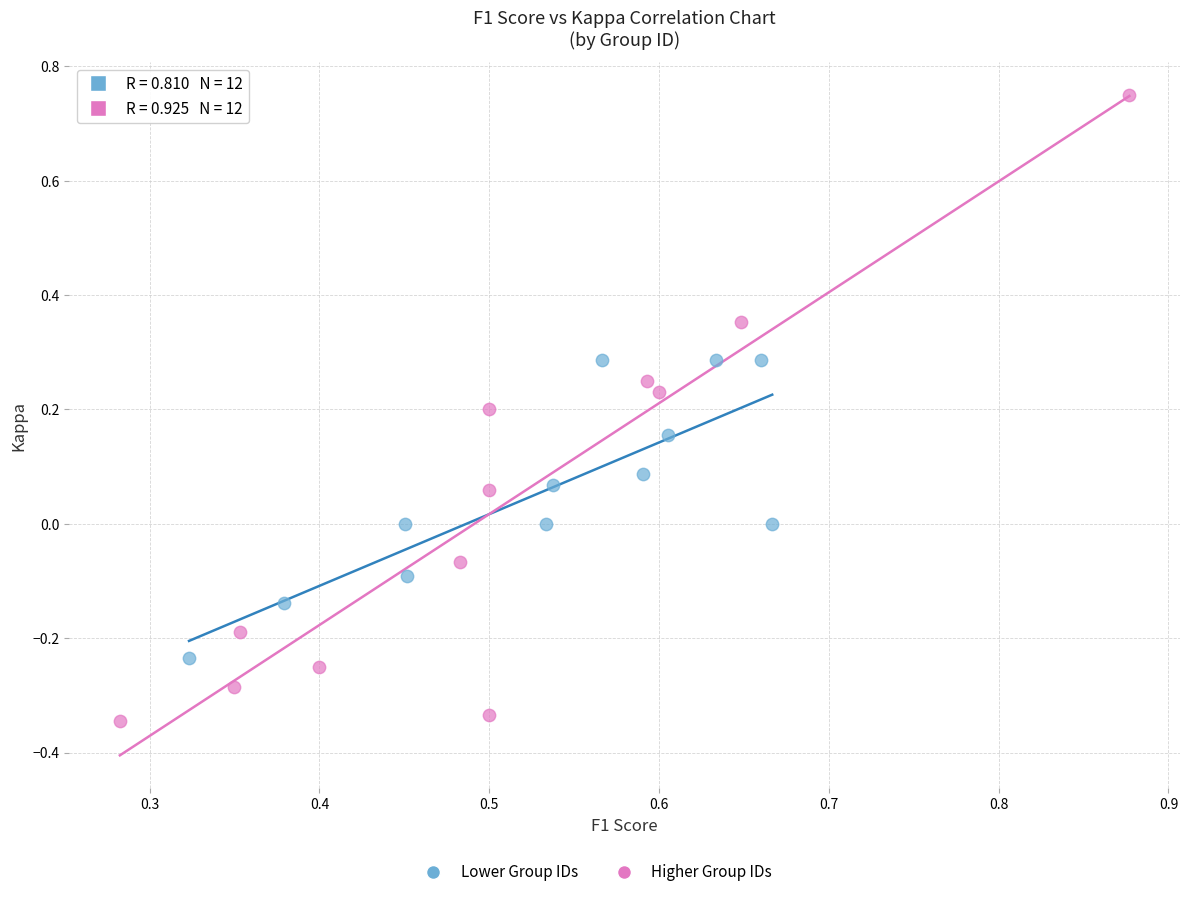

Which series contains the lowest Y value?

Higher Group IDs